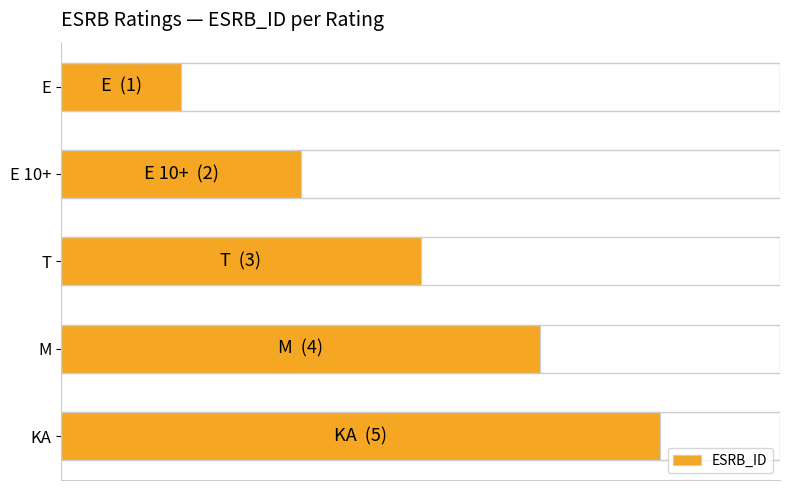

Are the bars horizontal?

Yes